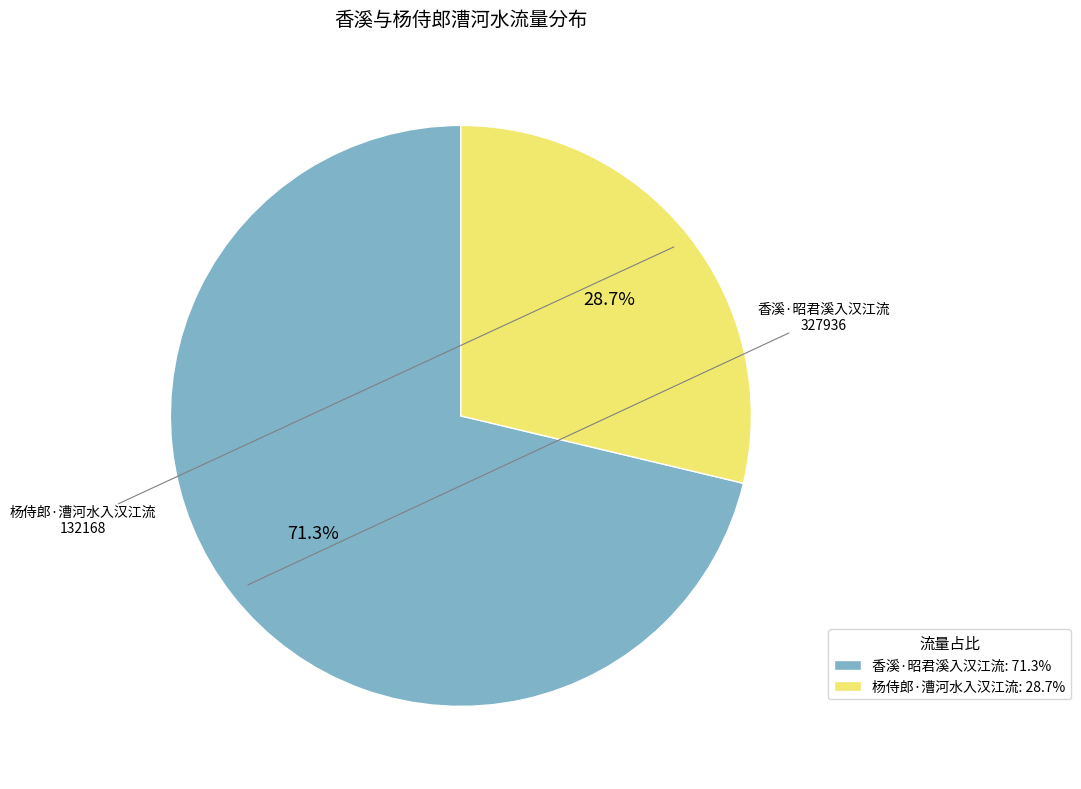

Rank the categories by value from highest to lowest.

香溪·昭君溪入汉江流, 杨侍郎·漕河水入汉江流